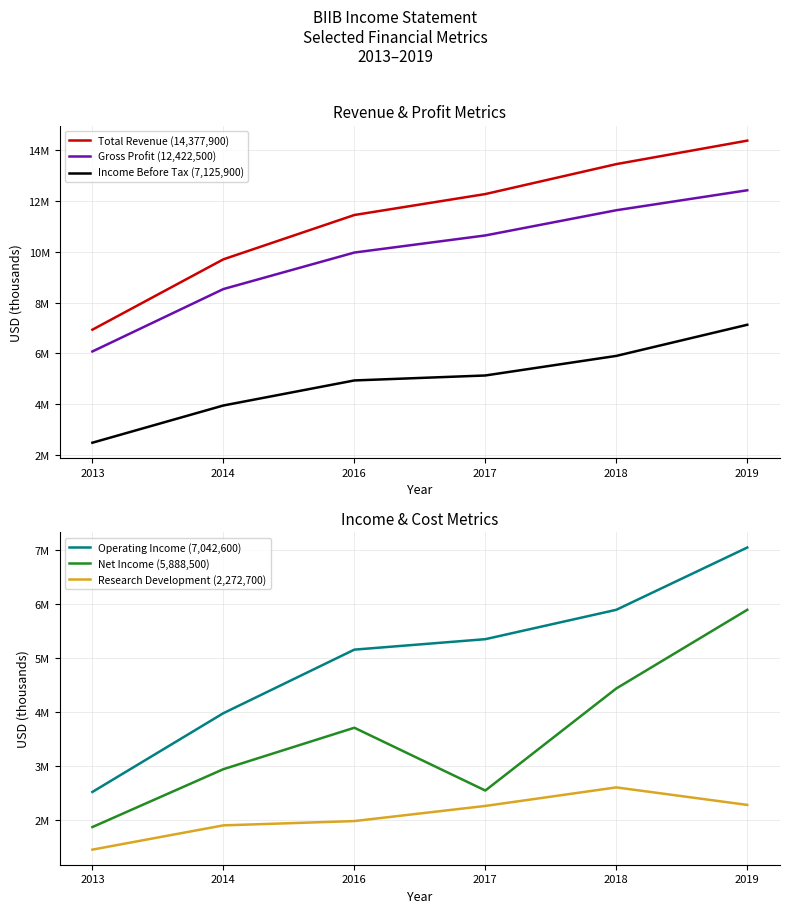

At which label is Operating Income (7,042,600) closest to 4777650?

2016